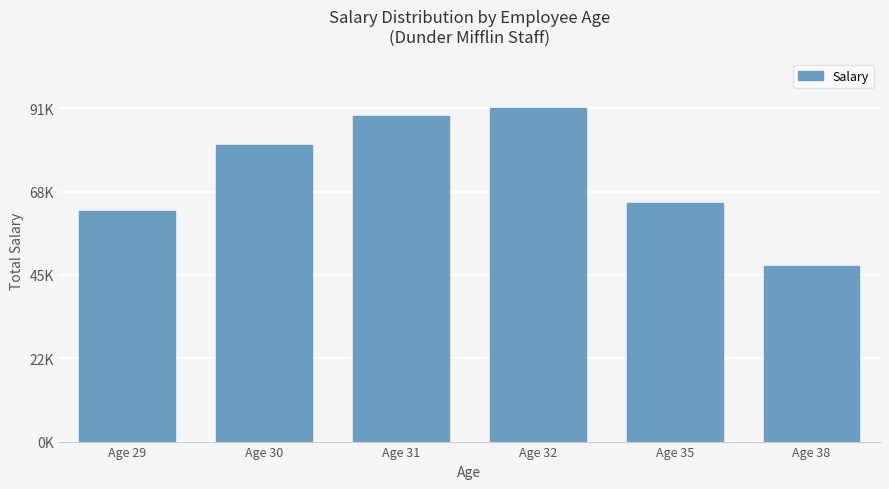

List the labels in order of value, largest first.

Age 32, Age 31, Age 30, Age 35, Age 29, Age 38